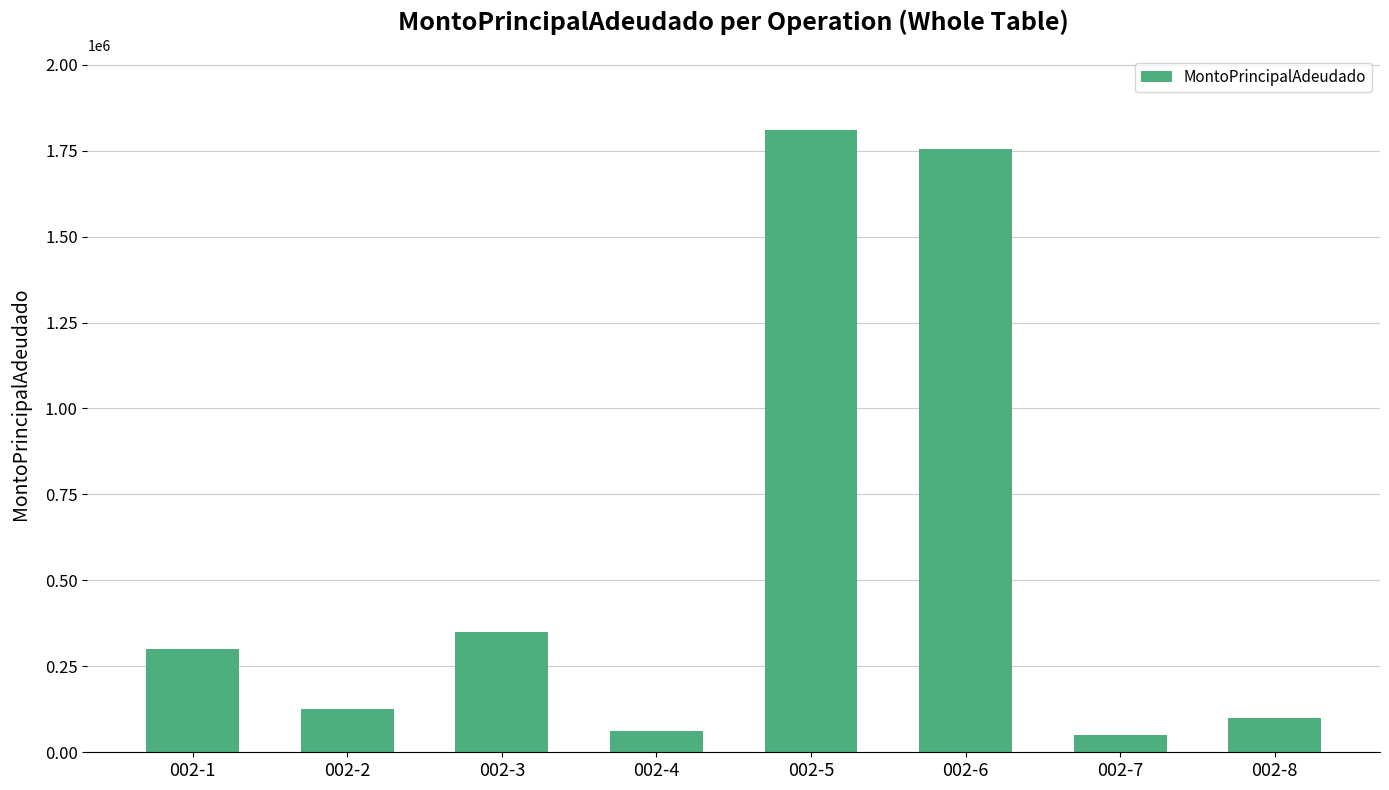

What is the approximate value at 002-4, to the nearest 10?

63000